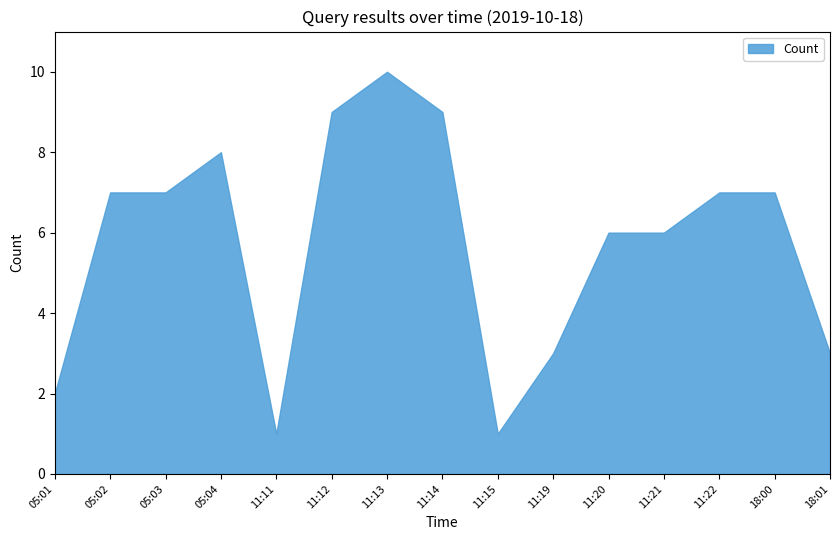

Reading right to left, transcribe all the data shown in this chart.

18:01=3	18:00=7	11:22=7	11:21=6	11:20=6	11:19=3	11:15=1	11:14=9	11:13=10	11:12=9	11:11=1	05:04=8	05:03=7	05:02=7	05:01=2